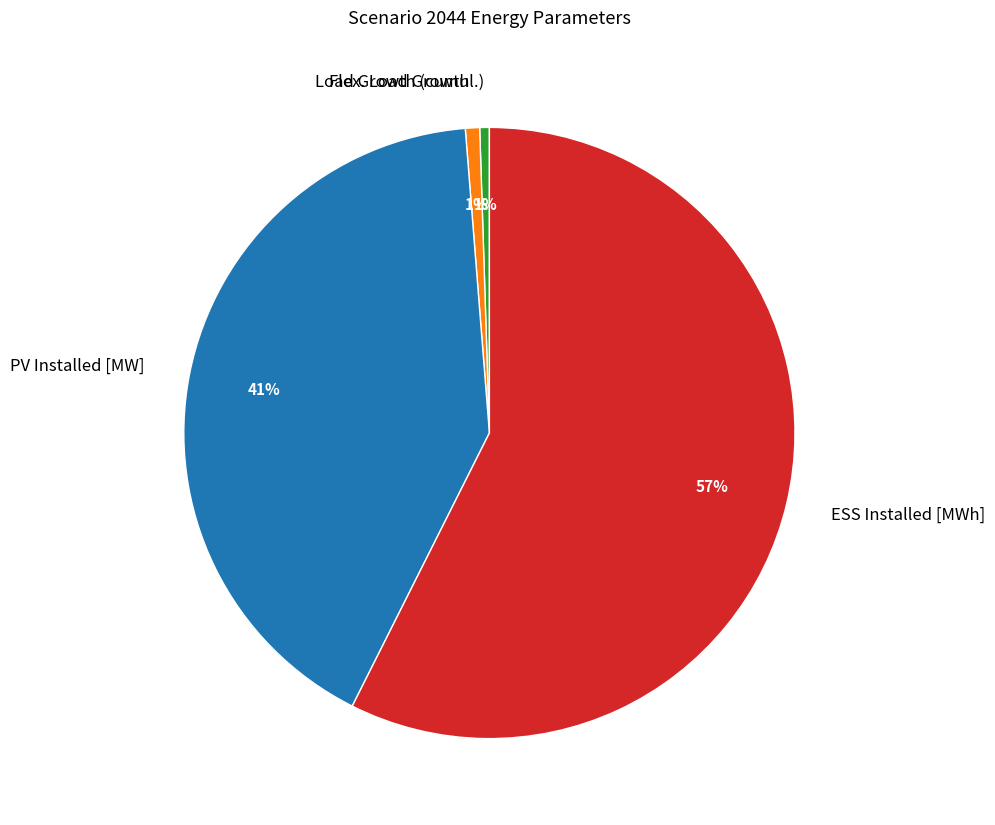

Which has a higher value, ESS Installed [MWh] or PV Installed [MW]?

ESS Installed [MWh]